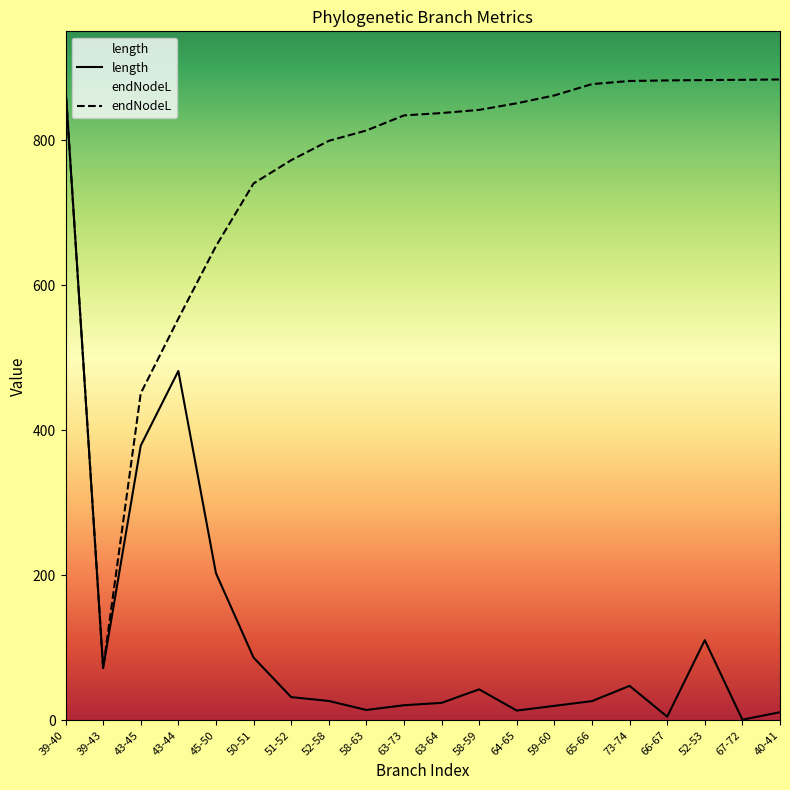

True or false: length and endNodeL cross at least once.

False